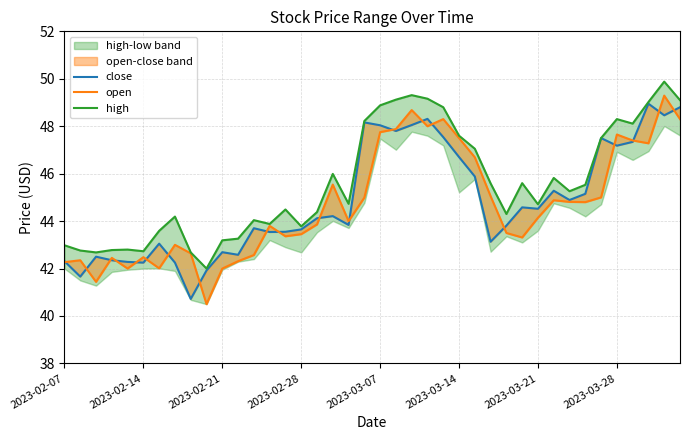

In high, how many points are higher than both neighbors (excluding endpoints)?

10